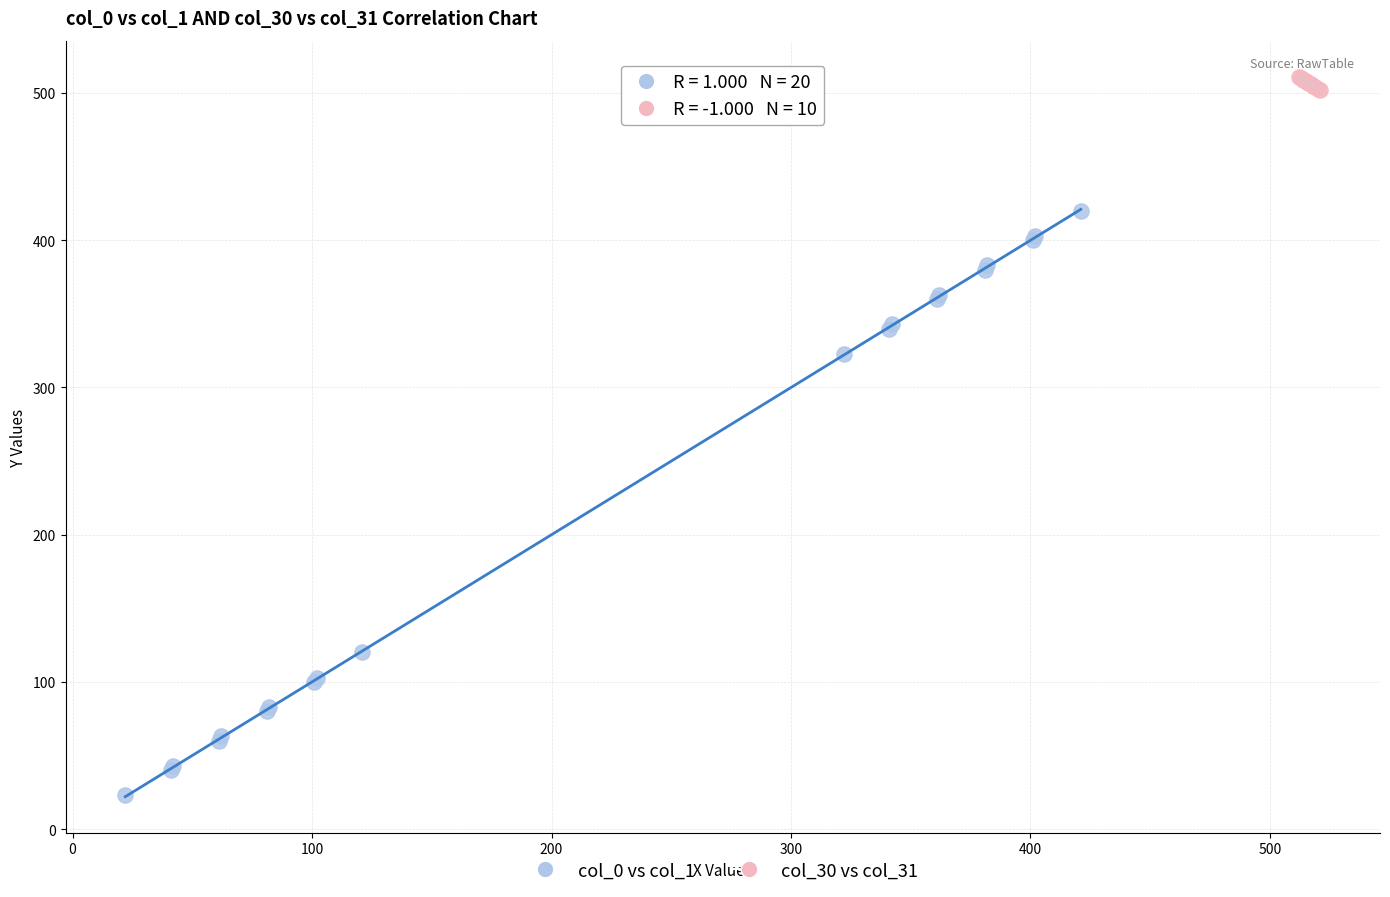

Which series has the widest spread of Y values?

col_0 vs col_1